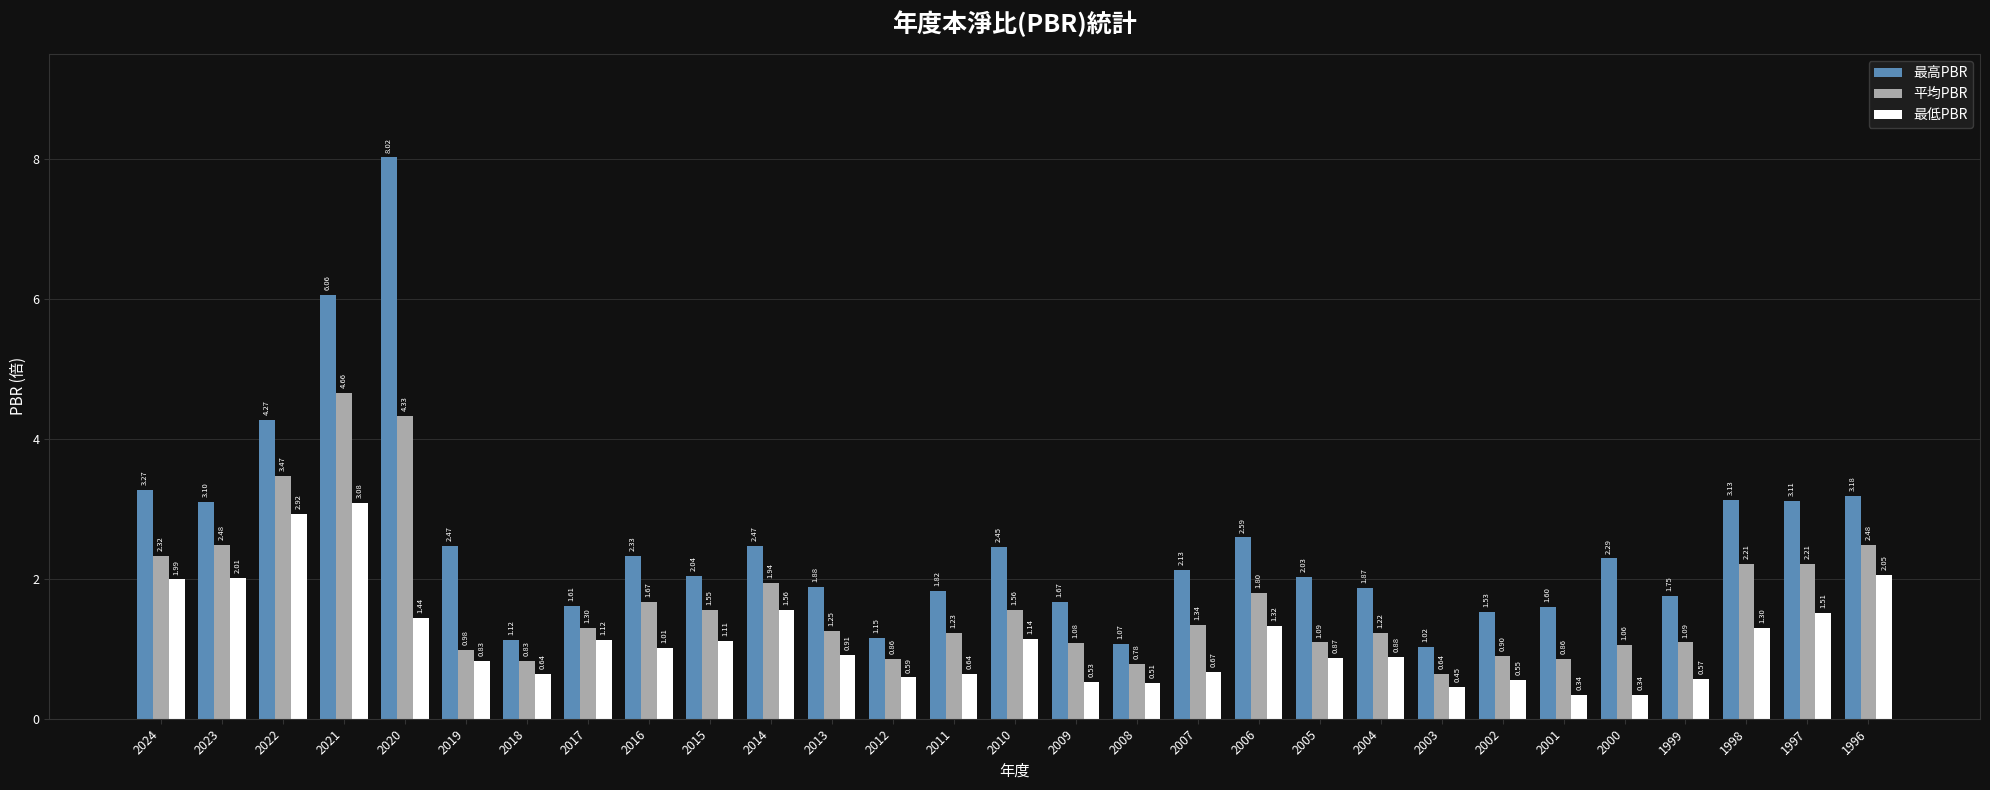

Rank the series at 2003 from lowest to highest value.

最低PBR, 平均PBR, 最高PBR